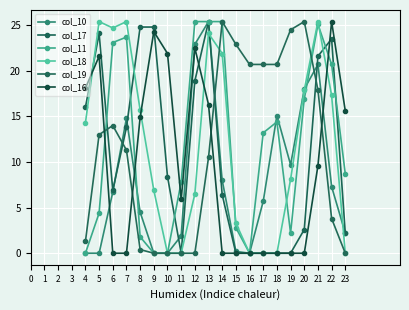

Reading right to left, extract all data points from this chart.

col_10: 23=2.2	22=7.3	21=20.7	20=18.0	19=9.7	18=15.1	17=5.7	16=0.0	15=0.2	14=8.0	13=25.4	12=22.9	11=1.9	10=0.0	9=0.0	8=4.5	7=14.8	6=6.7	5=0.0	4=0.0
col_17: 23=2.2	22=23.5	21=21.6	20=2.6	19=0.0	18=0.0	17=0.0	16=0.0	15=0.0	14=6.4	13=25.4	12=18.9	11=0.0	10=8.4	9=24.8	8=24.8	7=13.8	6=6.9	5=24.1	4=16.0
col_11: 23=8.7	22=20.7	21=25.1	20=16.9	19=2.2	18=14.4	17=13.2	16=0.0	15=2.8	14=25.4	13=25.4	12=25.4	11=7.8	10=0.0	9=0.0	8=1.8	7=23.7	6=23.1	5=4.4	4=0.0
col_18: 23=0.0	22=17.3	21=25.4	20=17.9	19=8.1	18=0.0	17=0.0	16=0.0	15=3.3	14=21.9	13=24.1	12=6.5	11=0.0	10=0.0	9=6.9	8=15.7	7=25.4	6=24.7	5=25.4	4=14.3
col_19: 23=0.0	22=3.8	21=17.9	20=25.4	19=24.5	18=20.7	17=20.7	16=20.7	15=22.9	14=25.4	13=10.5	12=0.0	11=0.0	10=0.0	9=0.0	8=0.4	7=11.3	6=14.0	5=13.0	4=1.3
col_16: 23=15.6	22=25.4	21=9.6	20=0.0	19=0.0	18=0.0	17=0.0	16=0.0	15=0.0	14=0.0	13=16.3	12=22.5	11=5.9	10=21.9	9=24.3	8=14.9	7=0.0	6=0.0	5=21.6	4=18.1